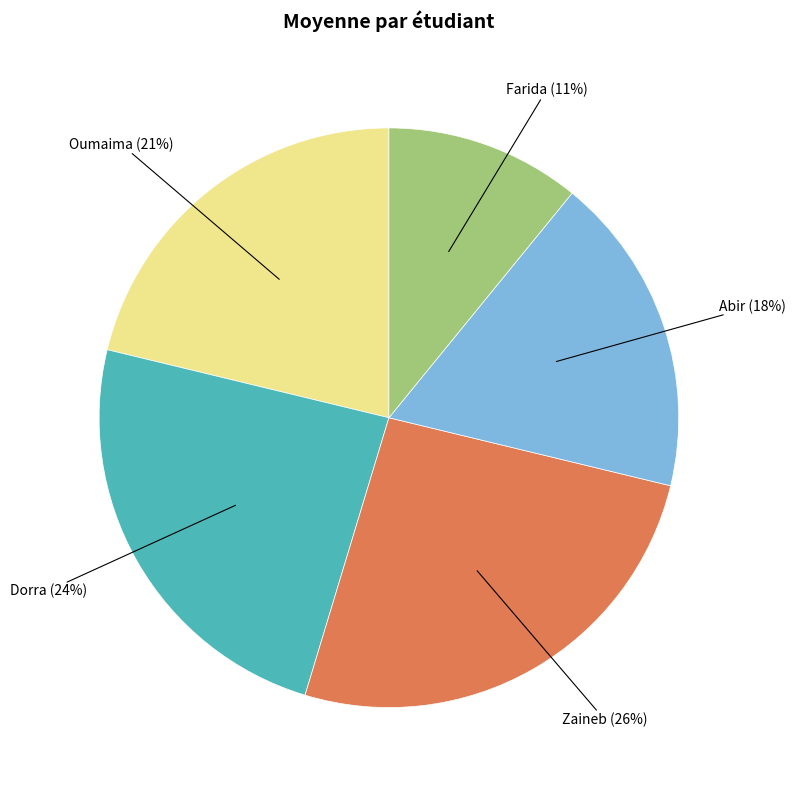

What is the largest slice in the pie chart?

Zaineb